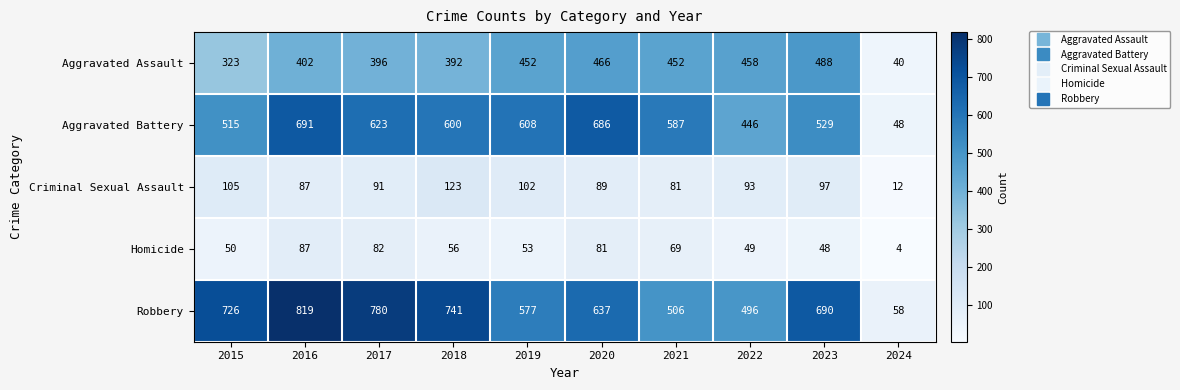

The Aggravated Assault series shows 452 at 2021. True or false?

True